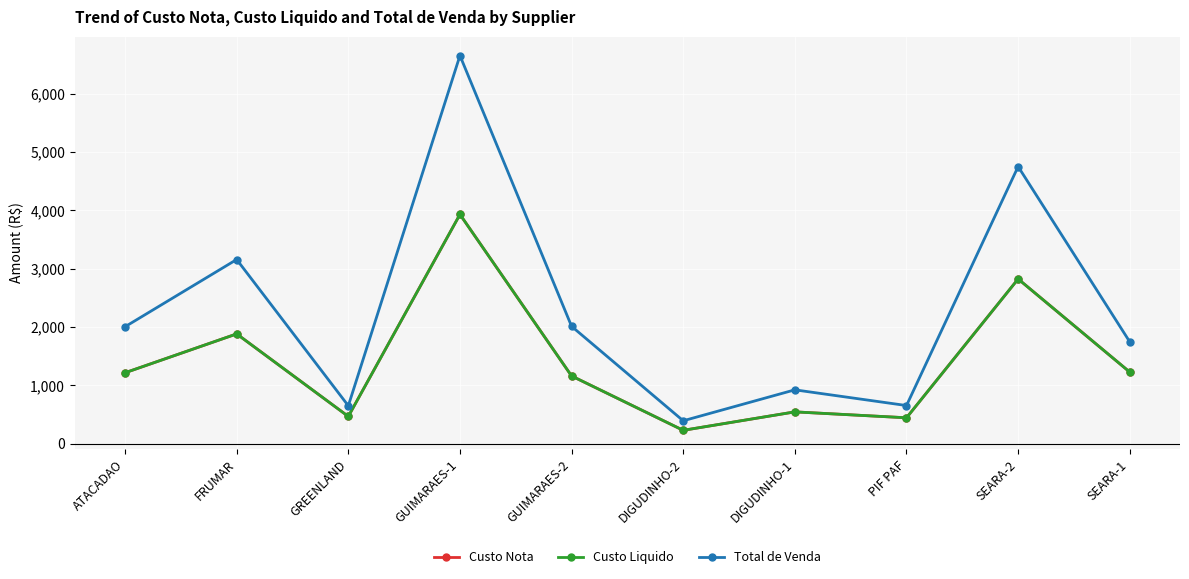

Reading left to right, list all the values displayed in this chart.

Custo Nota: 1218.0	1884.0	469.3	3932.4	1163.0	231.1	547.4	446.1	2825.9	1229.7
Custo Liquido: 1218.0	1884.0	469.3	3932.4	1163.0	231.1	547.4	446.1	2825.9	1229.7
Total de Venda: 2006.8	3159.4	651.8	6655.2	2013.6	394.8	925.2	656.0	4752.5	1747.7